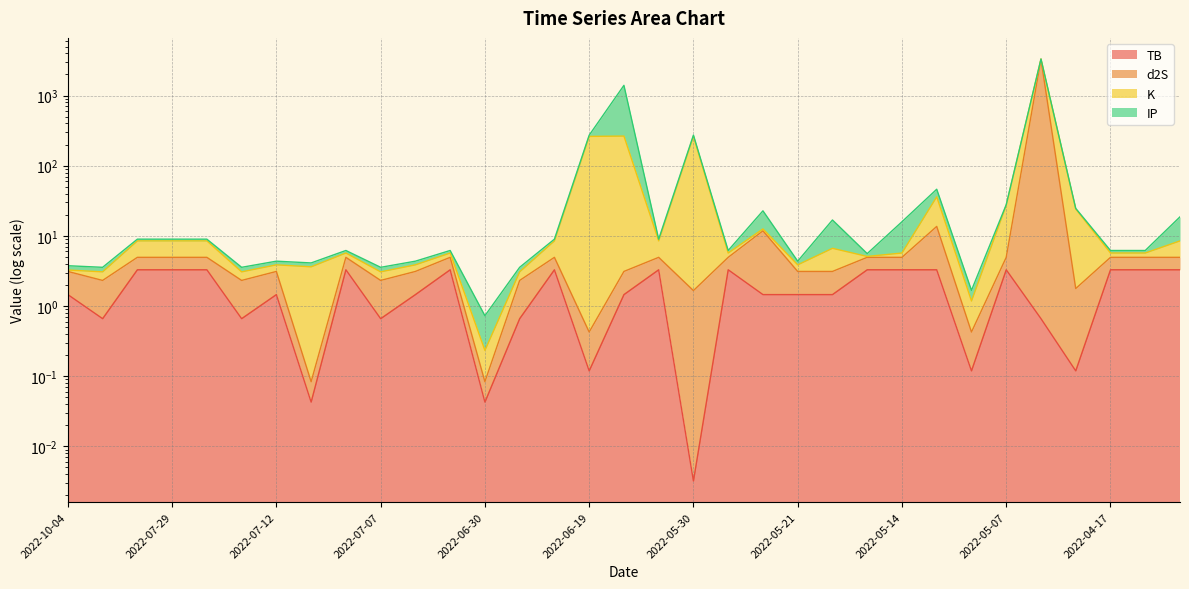

What is the sum of all TB values?

63.2